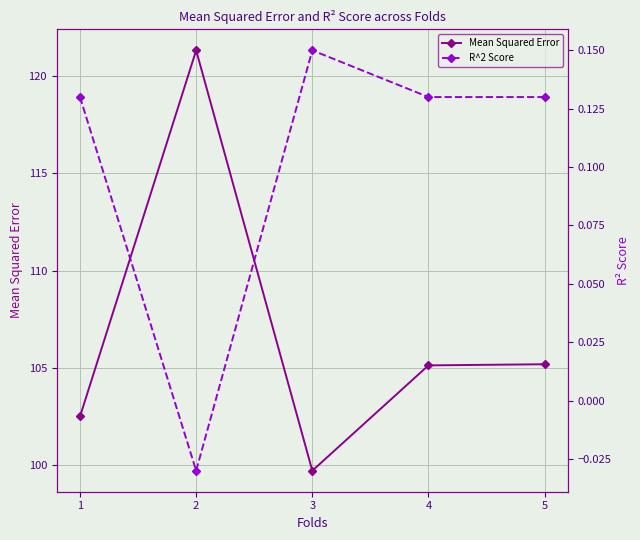

How many positive values does the R^2 Score series have?

4